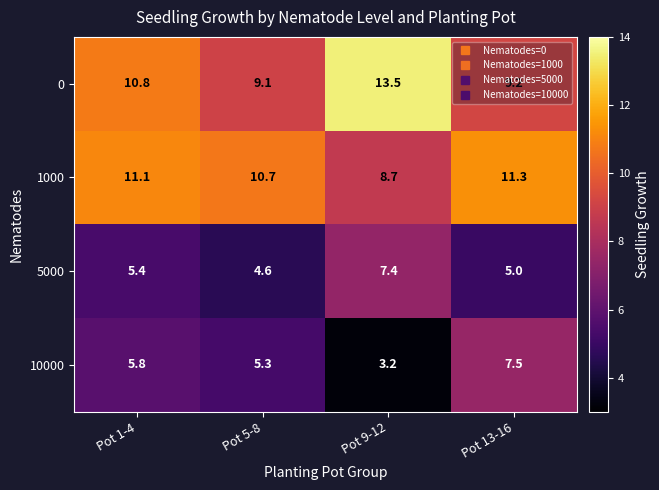

At which label is 1000 closest to 10?

Pot 5-8